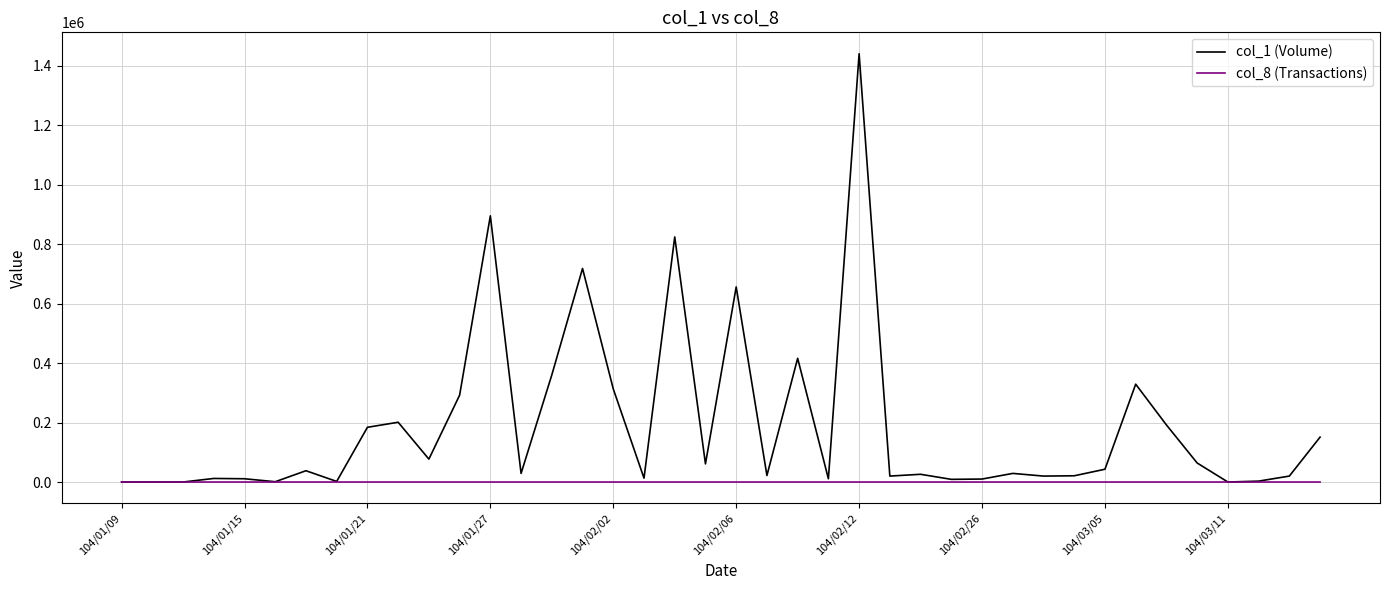

Which series has the largest total across all categories?

col_1 (Volume)